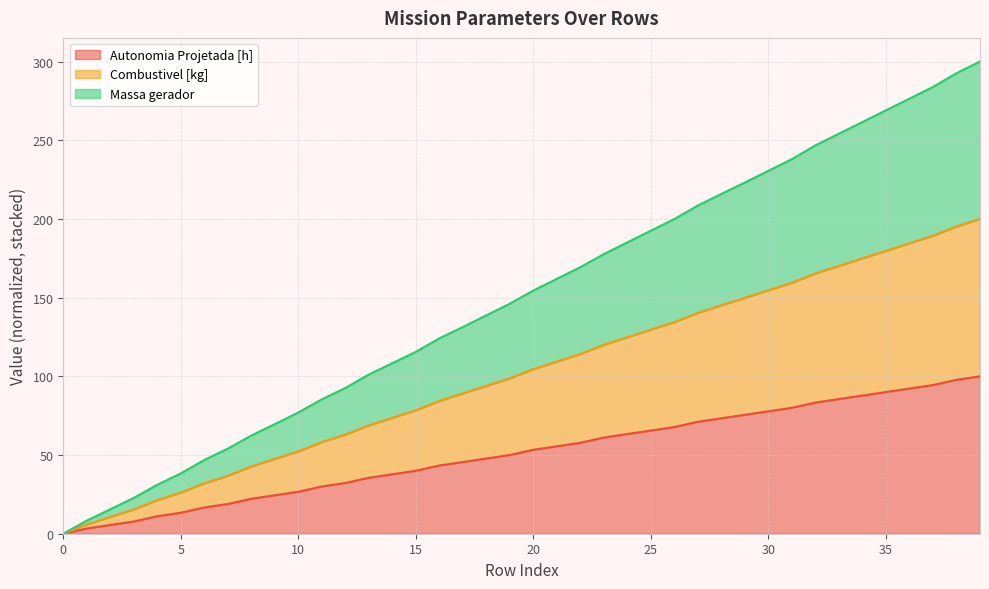

List the labels in order of Autonomia Projetada [h] value, largest first.

39, 38, 37, 36, 35, 34, 33, 32, 31, 30, 29, 28, 27, 26, 25, 24, 23, 22, 21, 20, 19, 18, 17, 16, 15, 14, 13, 12, 11, 10, 9, 8, 7, 6, 5, 4, 3, 2, 1, 0